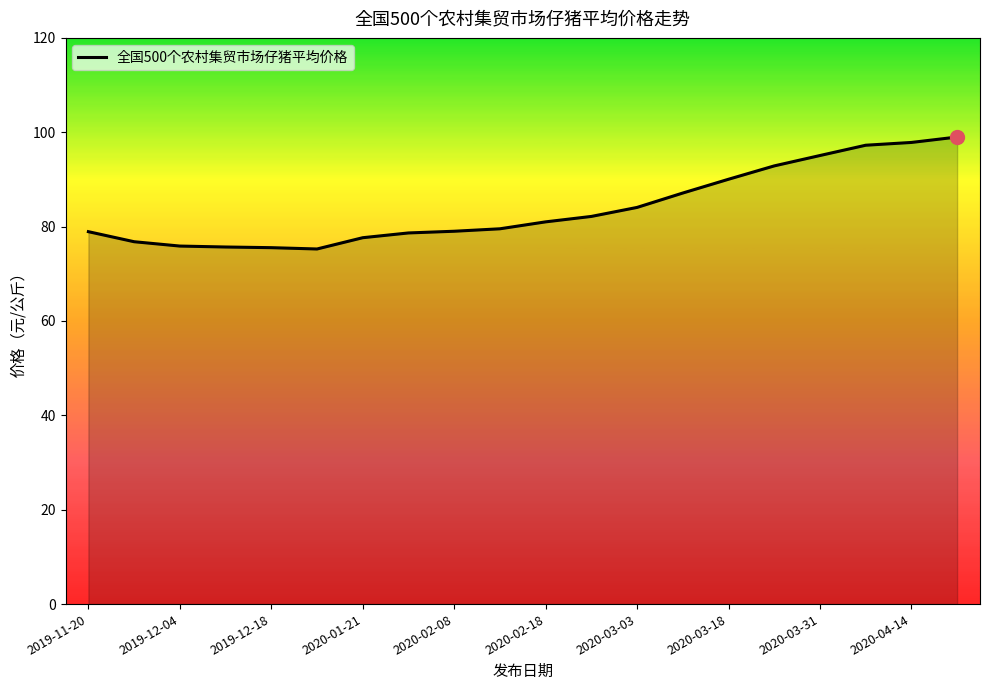

What is the smallest value displayed?

75.3